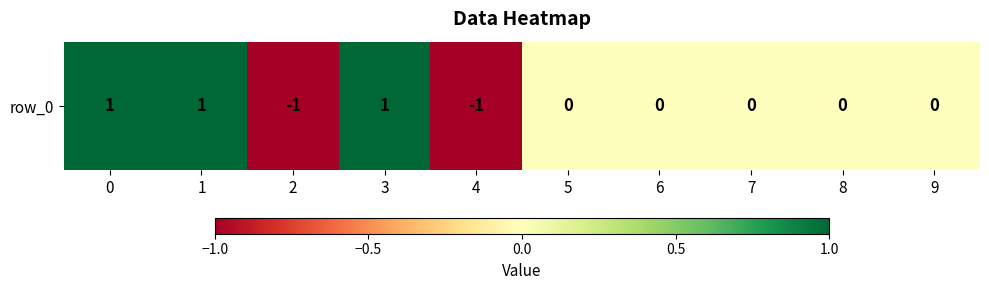

Reading right to left, extract all data points from this chart.

0	0	0	0	0	-1	1	-1	1	1